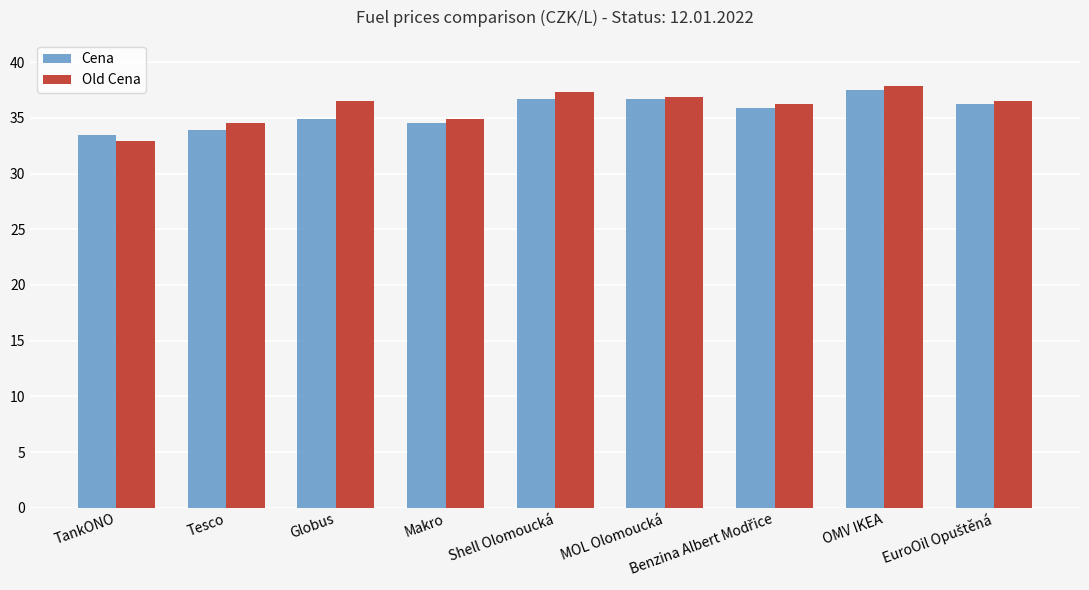

What is the average value of the Cena series?

35.5